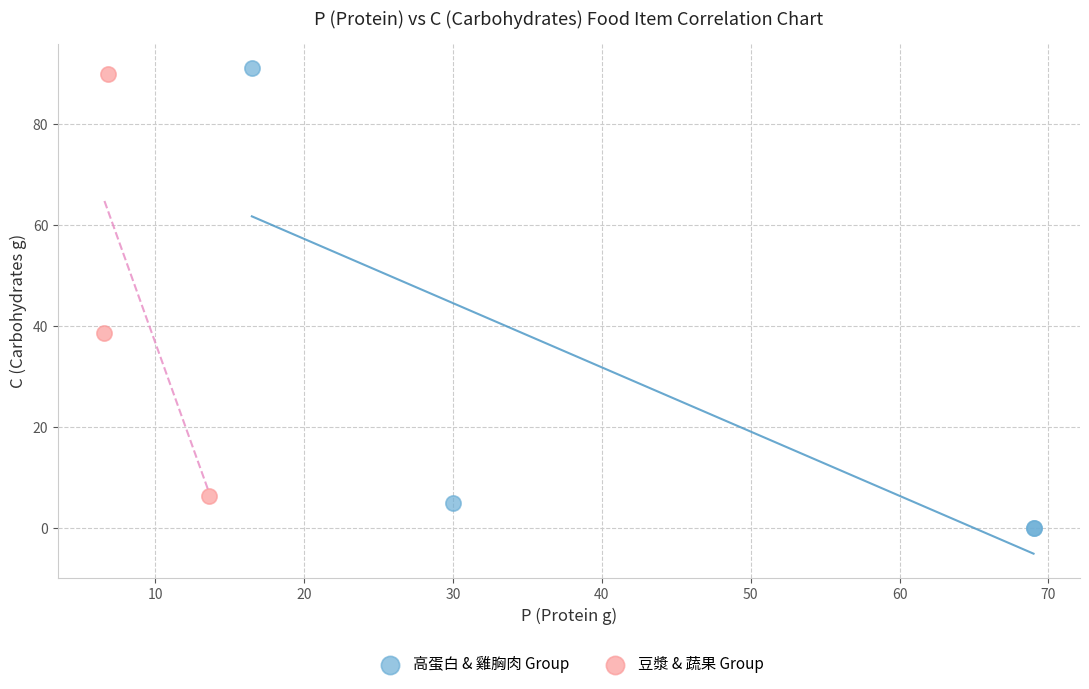

Which series reaches the minimum Y coordinate?

高蛋白 & 雞胸肉 Group